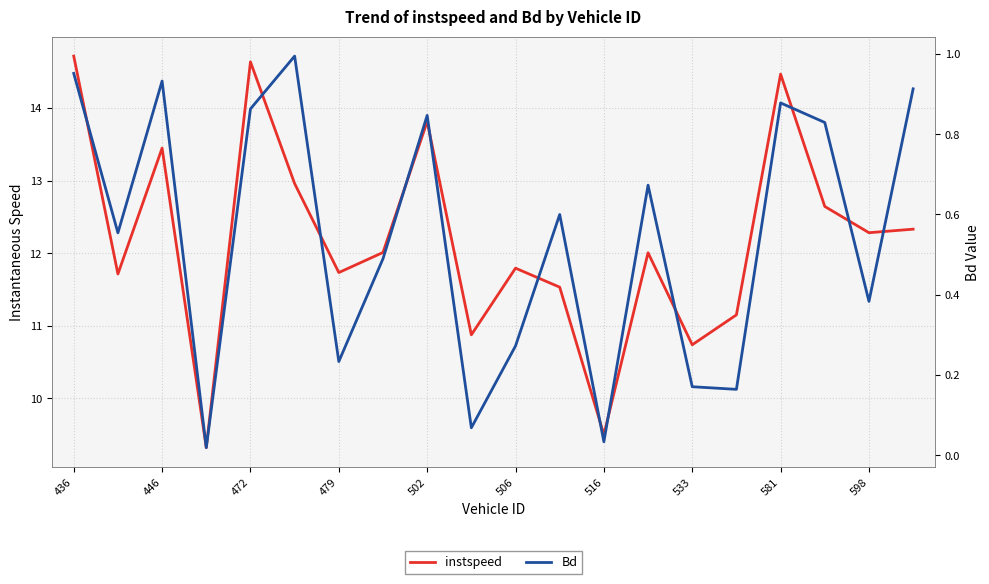

The Bd series shows 0.6 at 11. True or false?

True